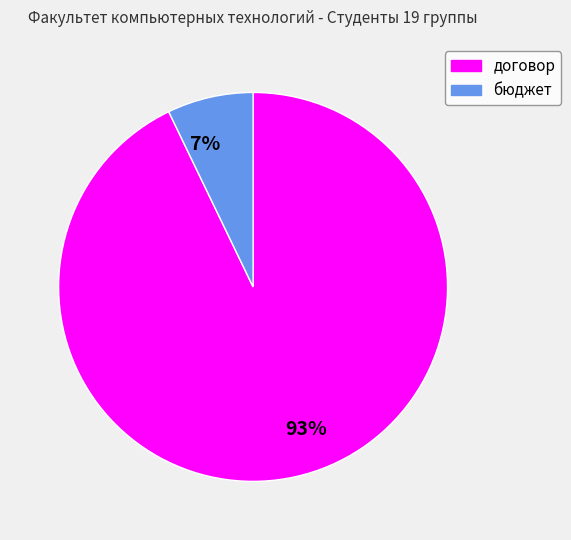

Count the number of slices in the pie.

2